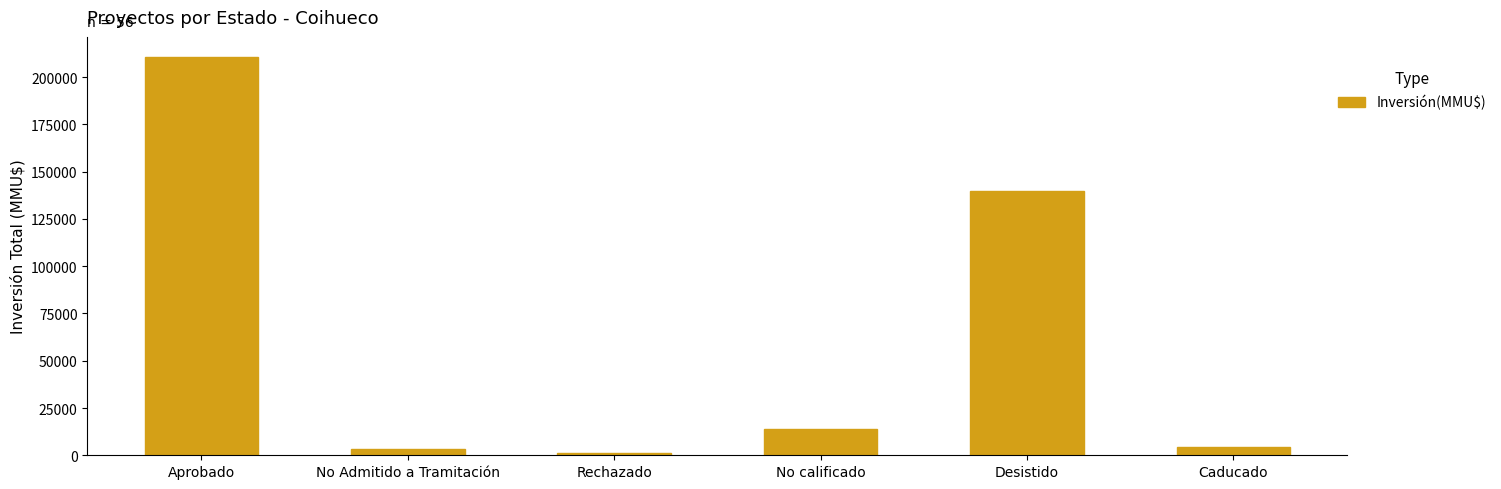

What is the difference between the maximum and minimum values?

209613